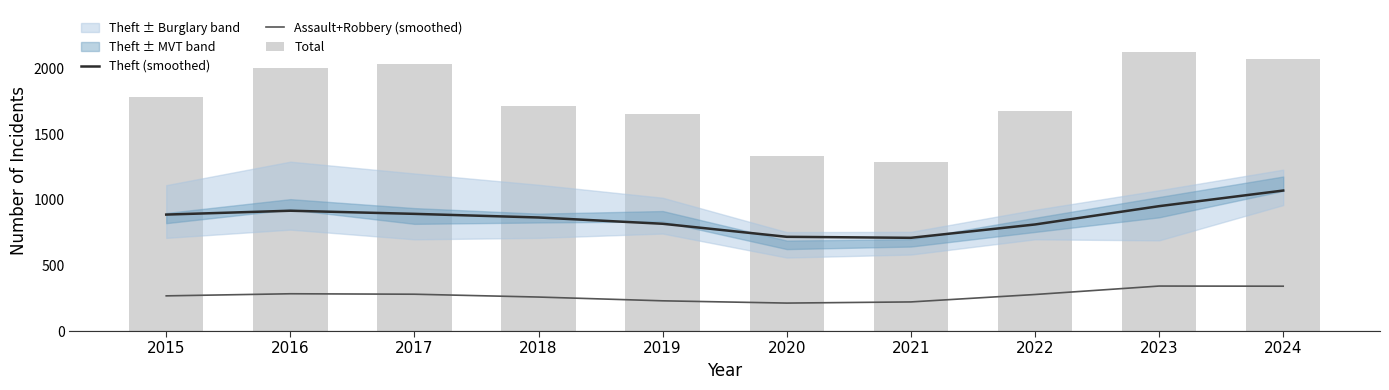

How many series are shown in this chart?

3